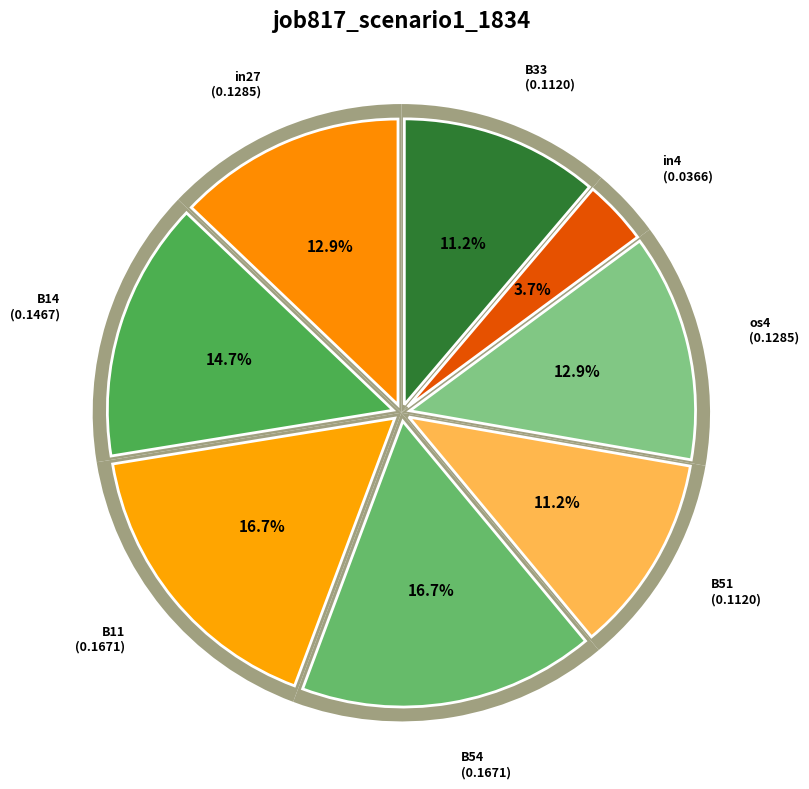

True or false: B33 accounts for 11% of the total.

True